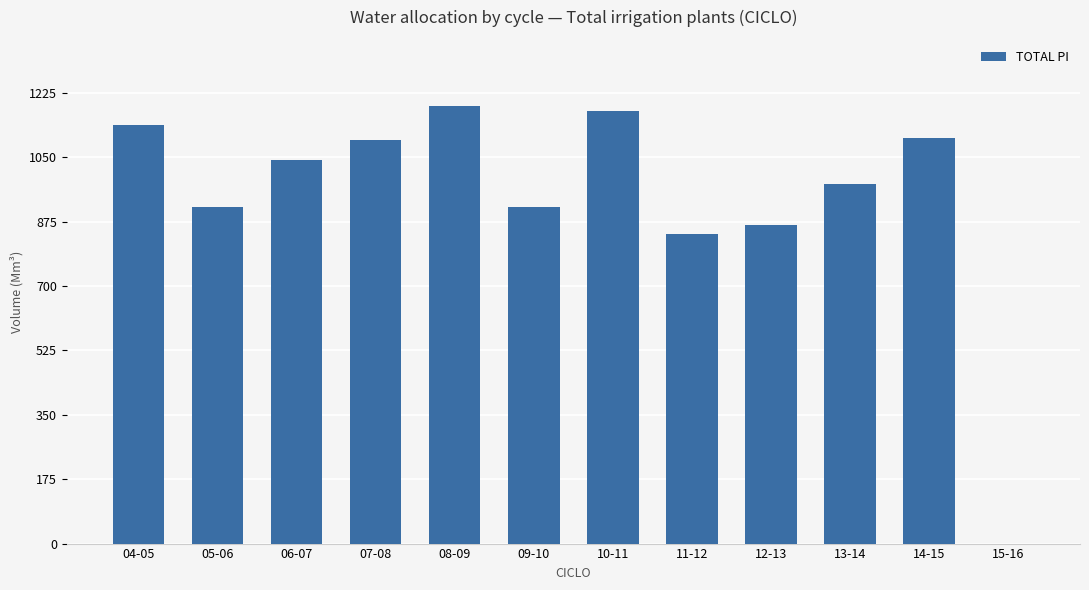

True or false: the data shows 1344.8 at 09-10.

False